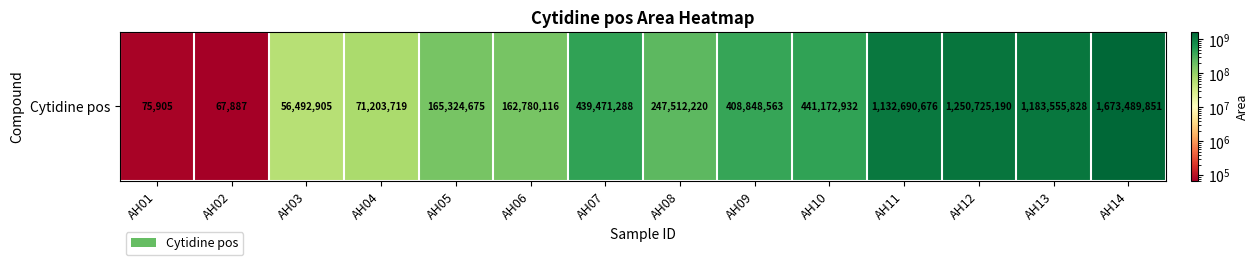

What is the maximum value shown in the chart?

1673489851